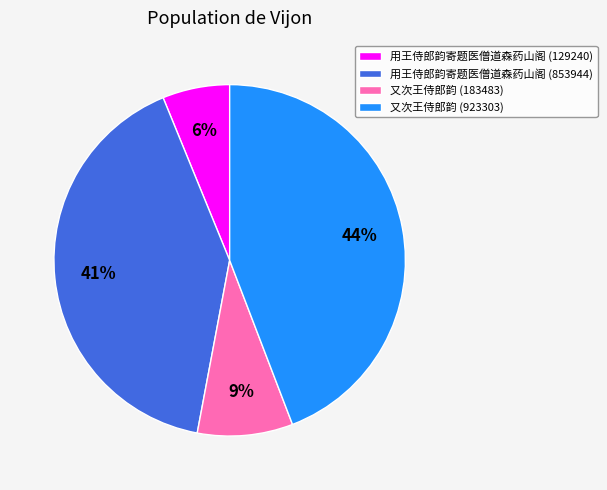

Is 用王侍郎韵寄题医僧道森药山阁 (853944) the majority of the pie?

No